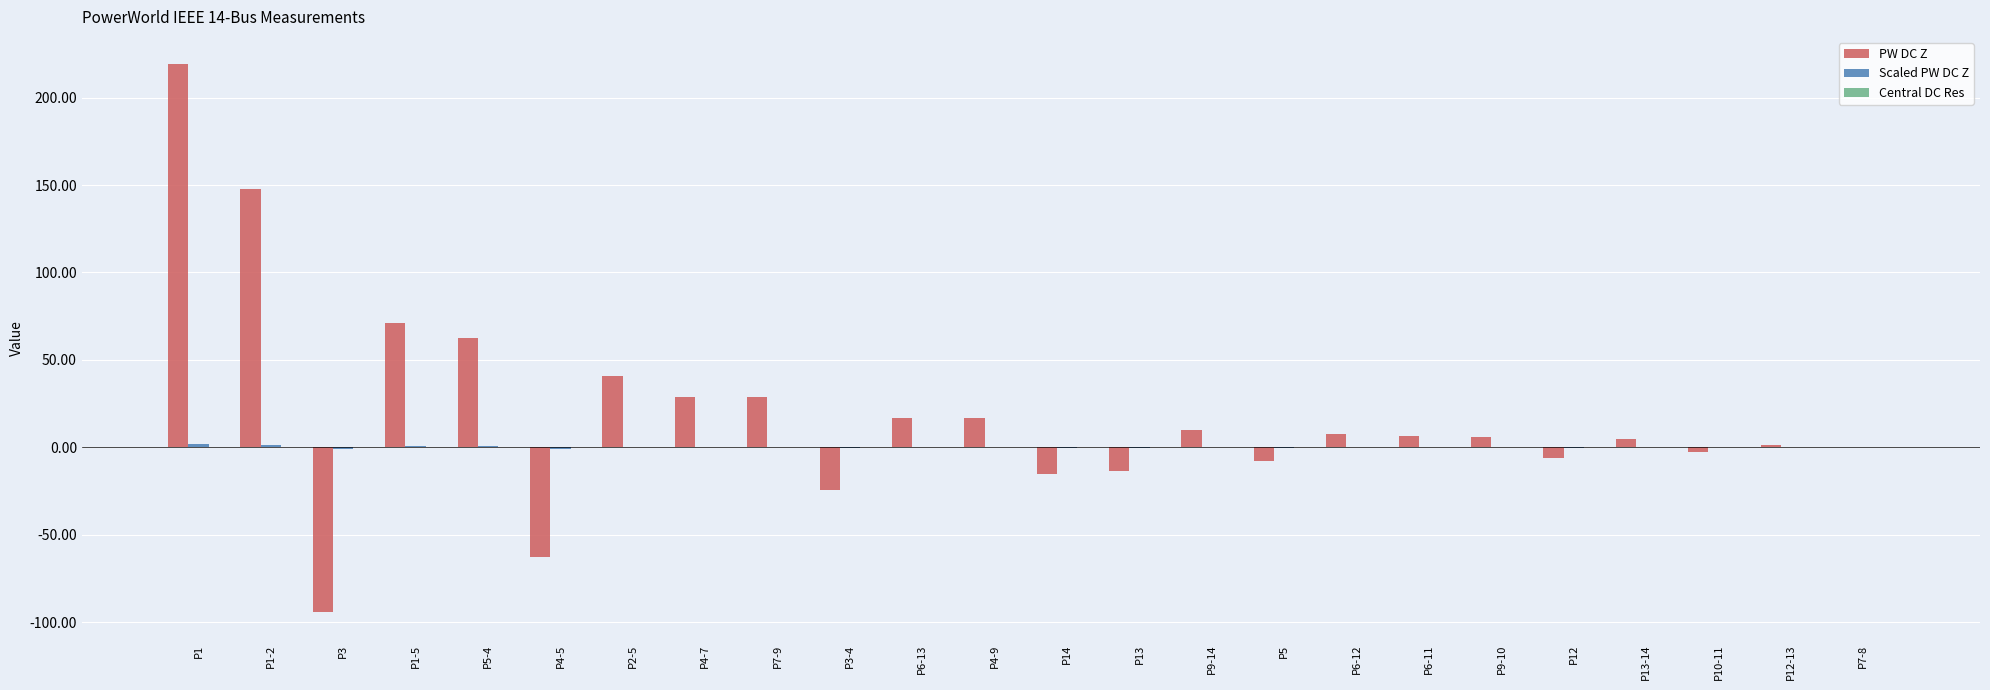

Which category has the highest value across all series?

P1